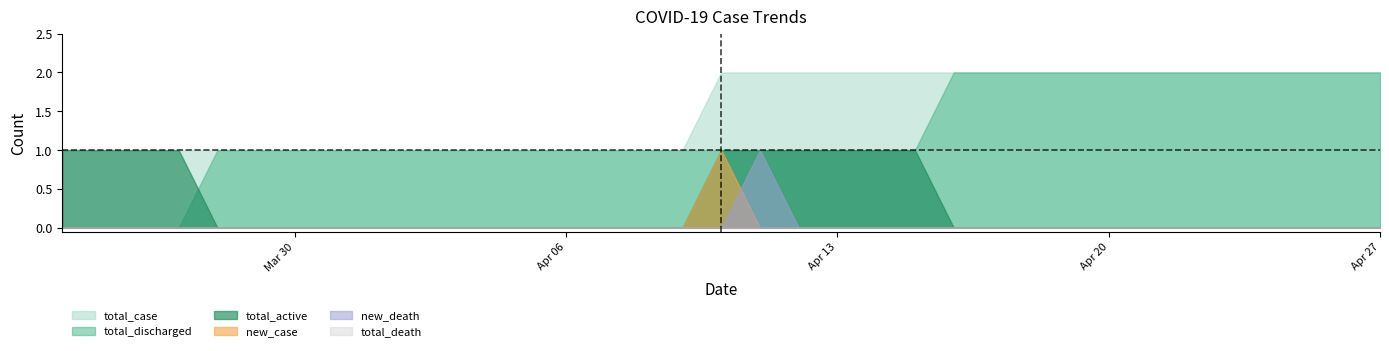

How many lines are shown in the chart?

6